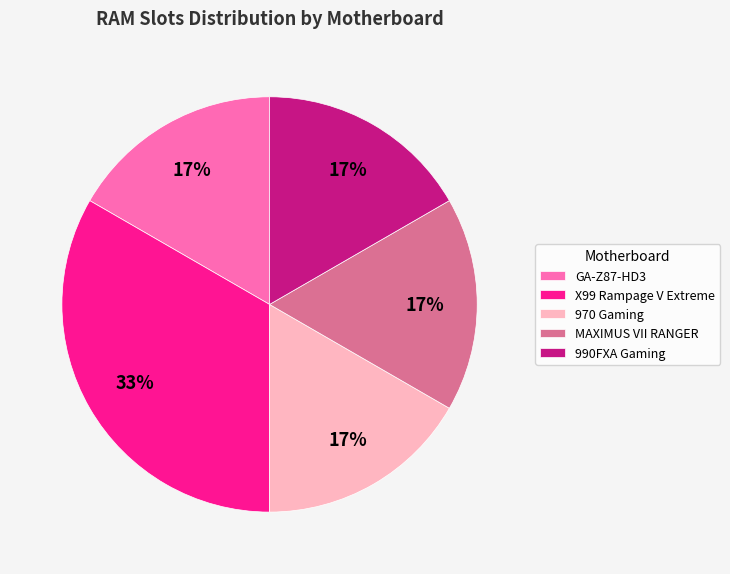

Is there any slice that represents more than half of the pie?

No